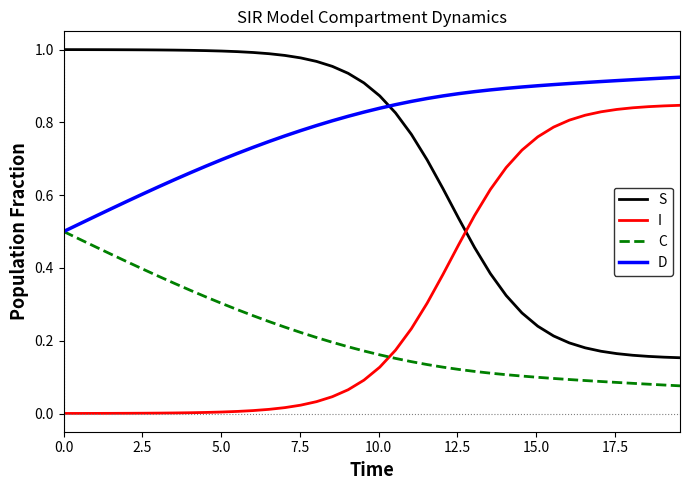

True or false: S and C cross at least once.

False